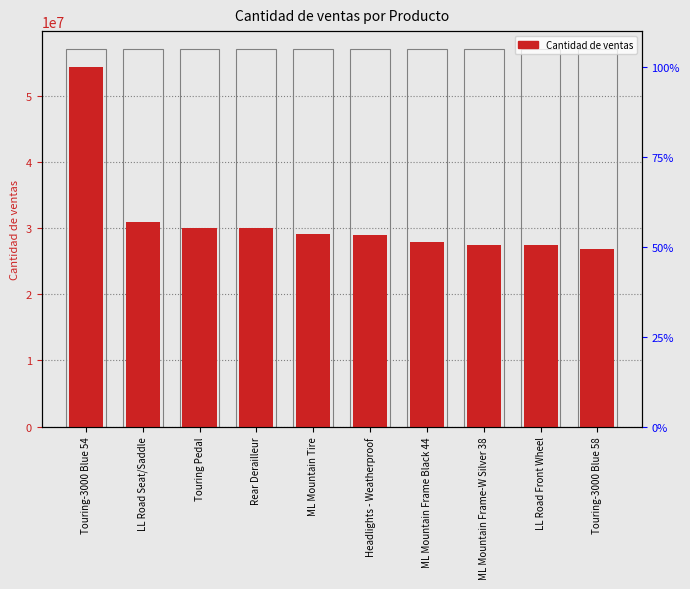

What is the smallest value displayed?

26872899